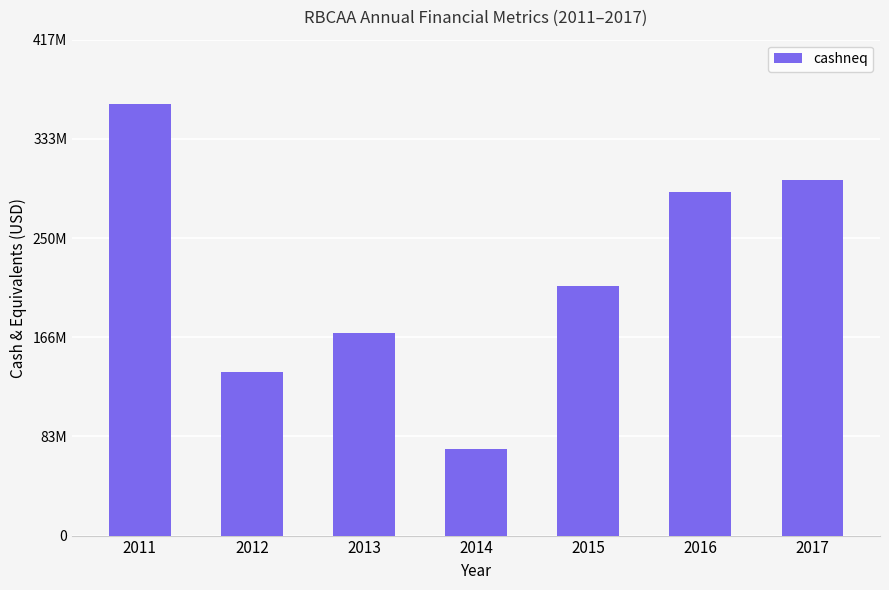

Between 2013 and 2014, which is larger?

2013